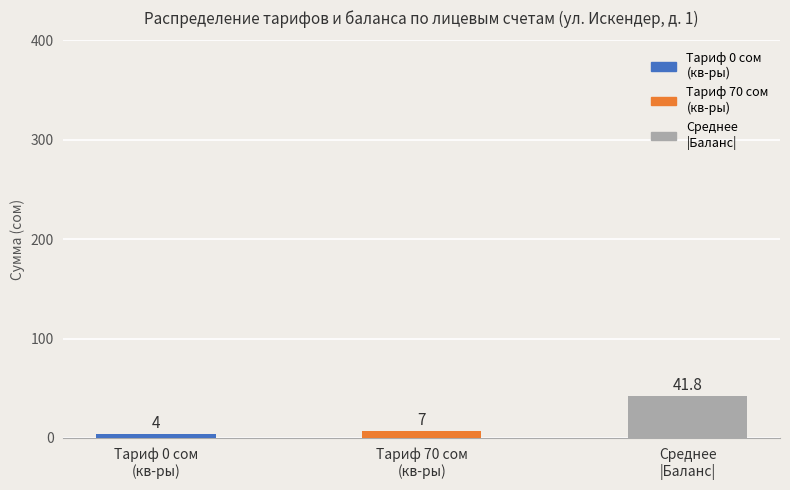

What is the average value?

17.6